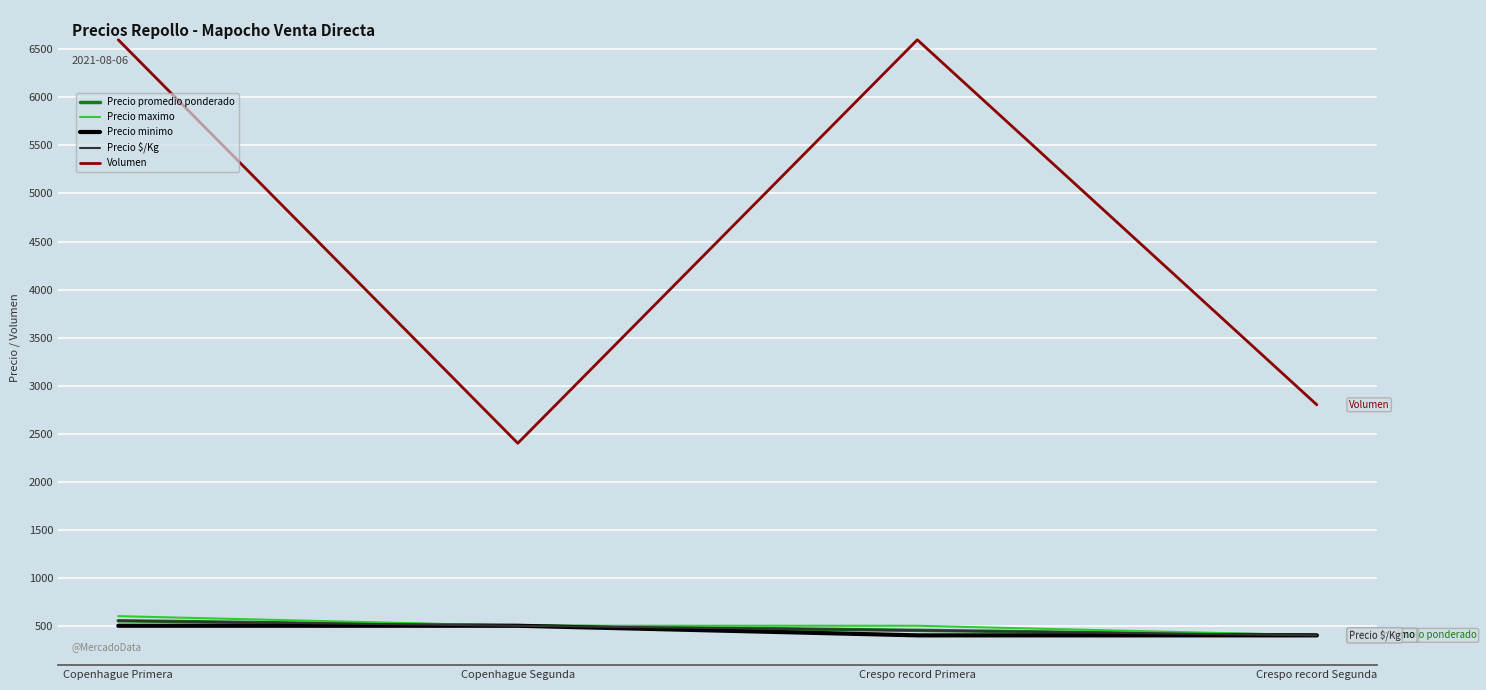

Is this an area chart (filled region under the line)?

No